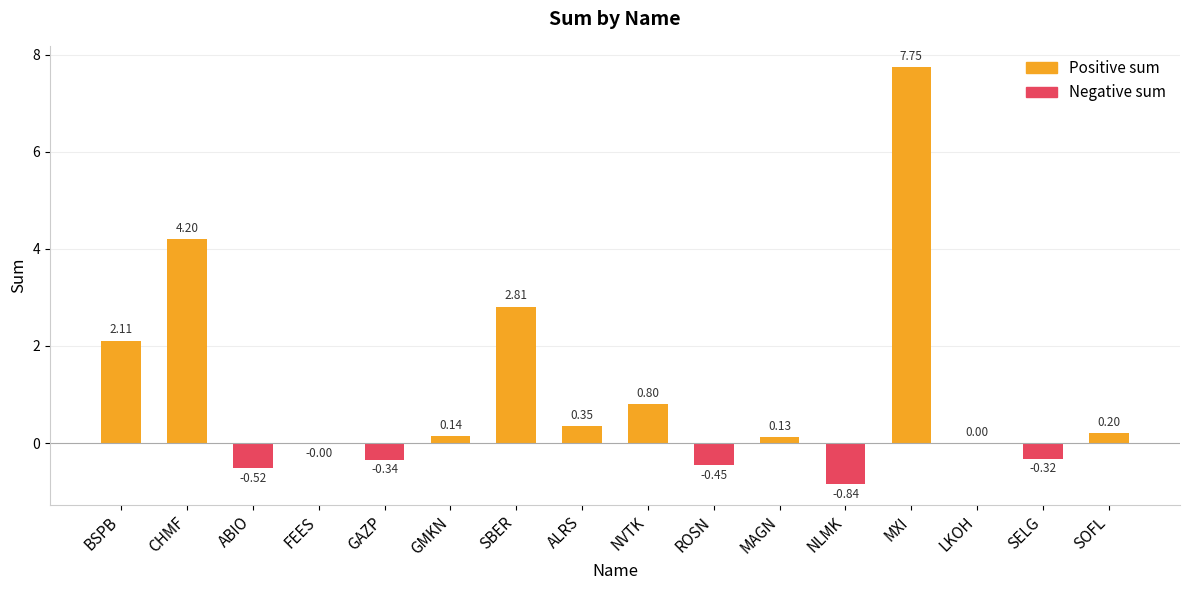

Reading left to right, transcribe all the data shown in this chart.

2.1	4.2	-0.5	-0.0	-0.3	0.1	2.8	0.3	0.8	-0.5	0.1	-0.8	7.8	0.0	-0.3	0.2